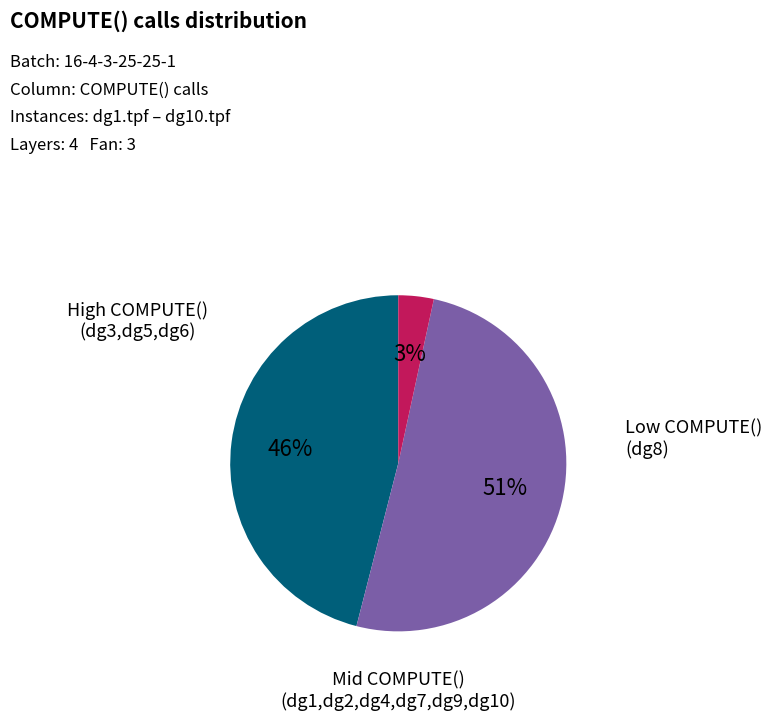

Is there any slice that represents more than half of the pie?

Yes